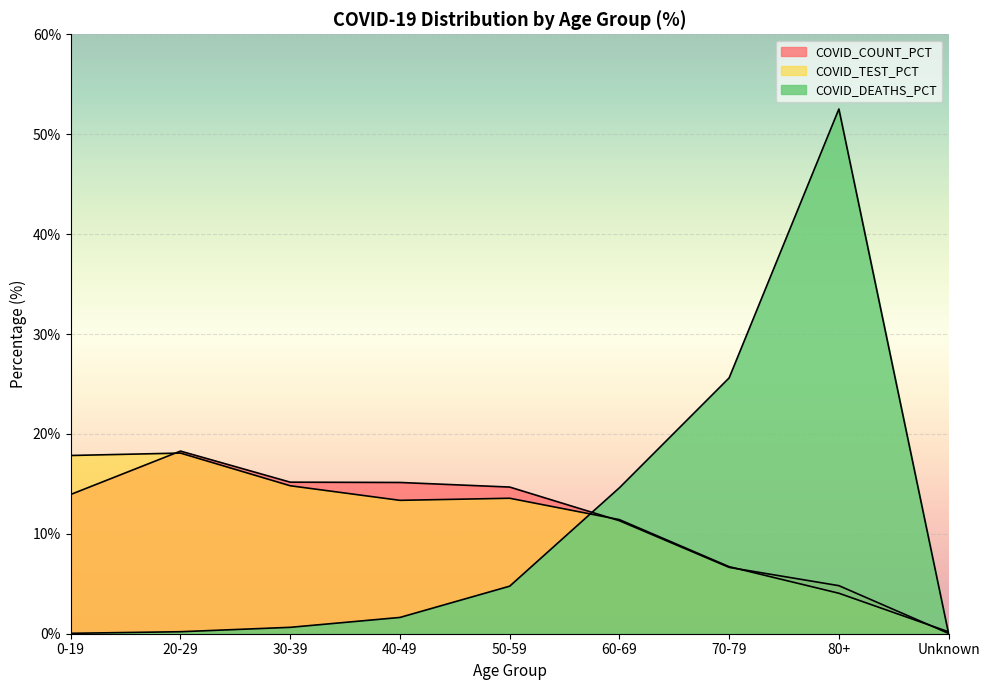

What is the maximum value for COVID_TEST_PCT?

18.1